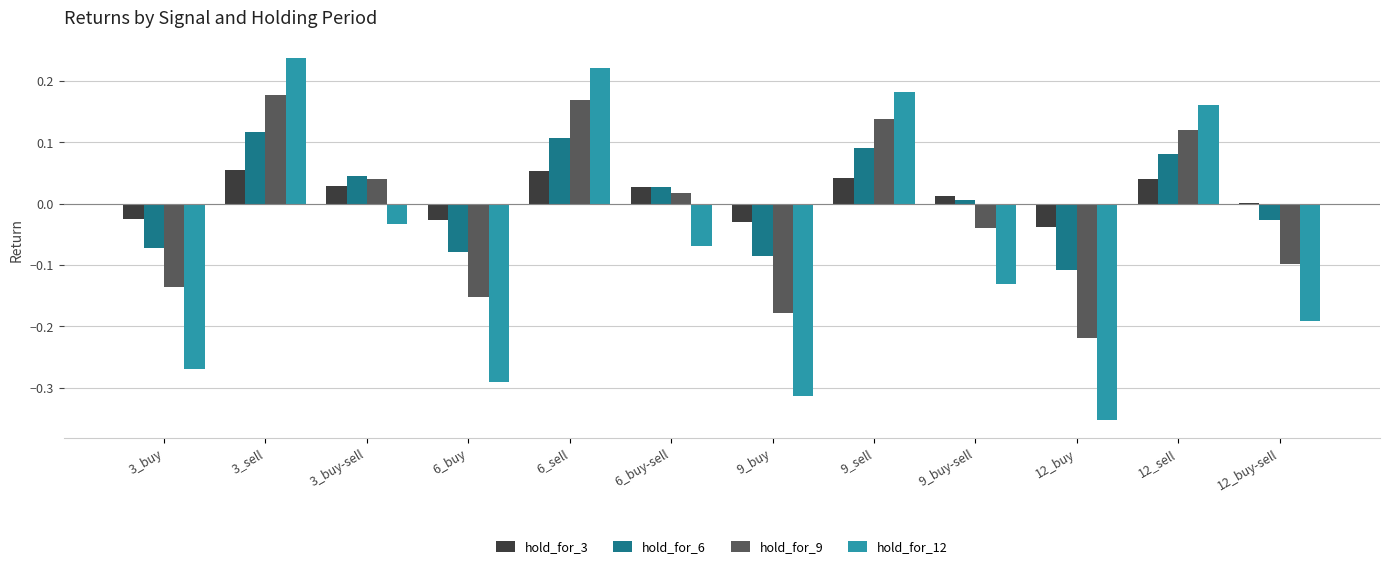

Which series has the largest range (max minus min)?

hold_for_12